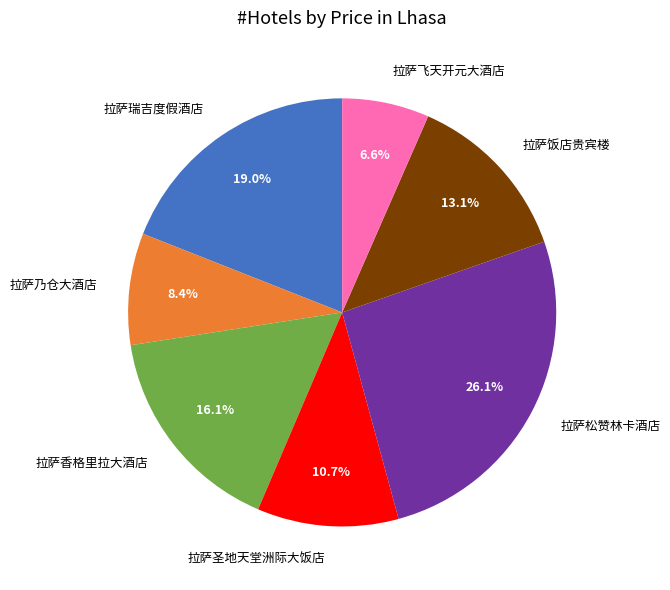

True or false: 拉萨香格里拉大酒店 accounts for 3% of the total.

False